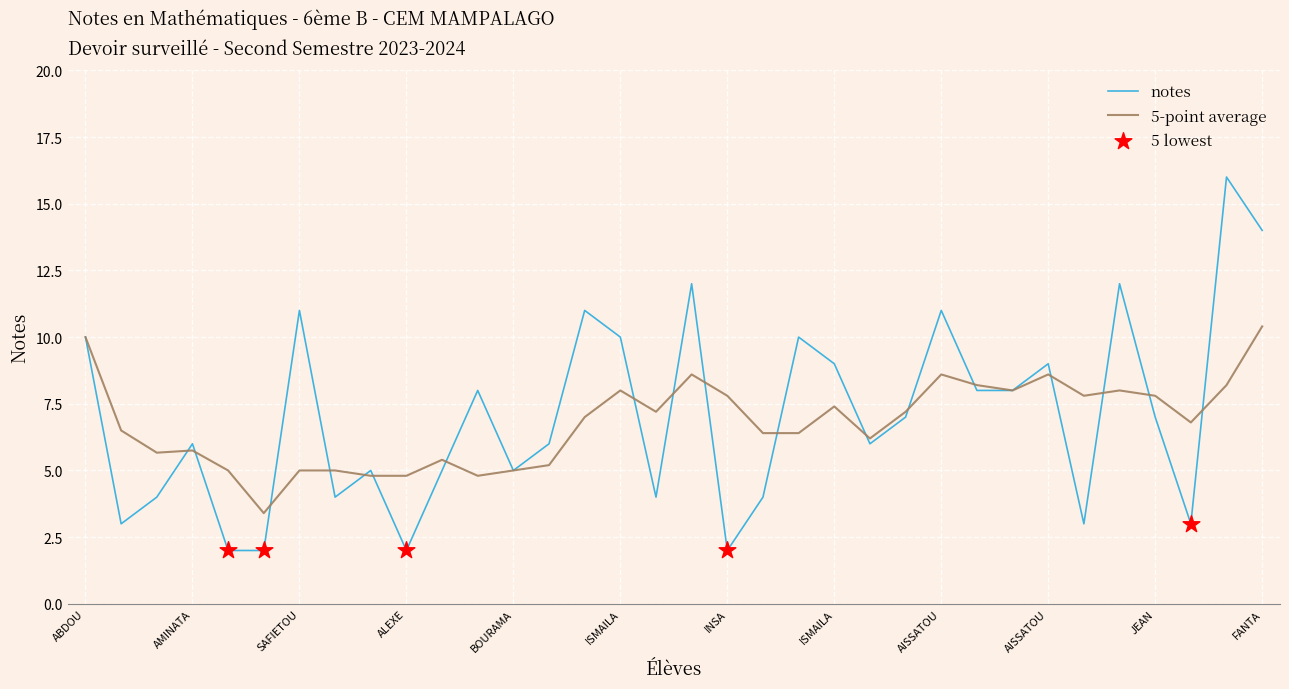

Which series has the widest spread of values?

notes